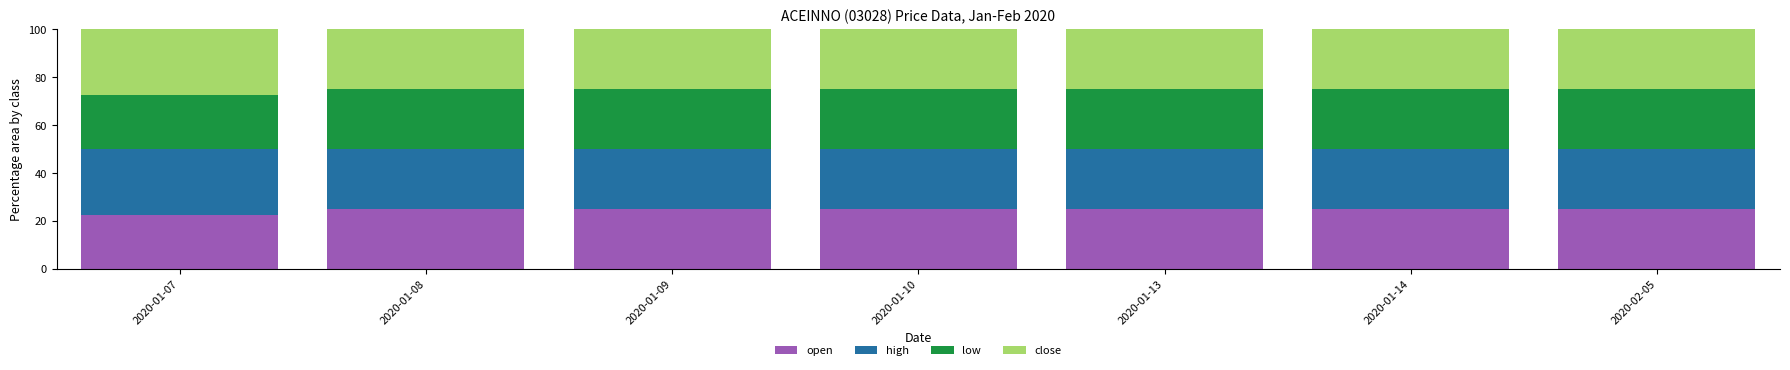

What is the total value across all series at 2020-01-10?

100.0